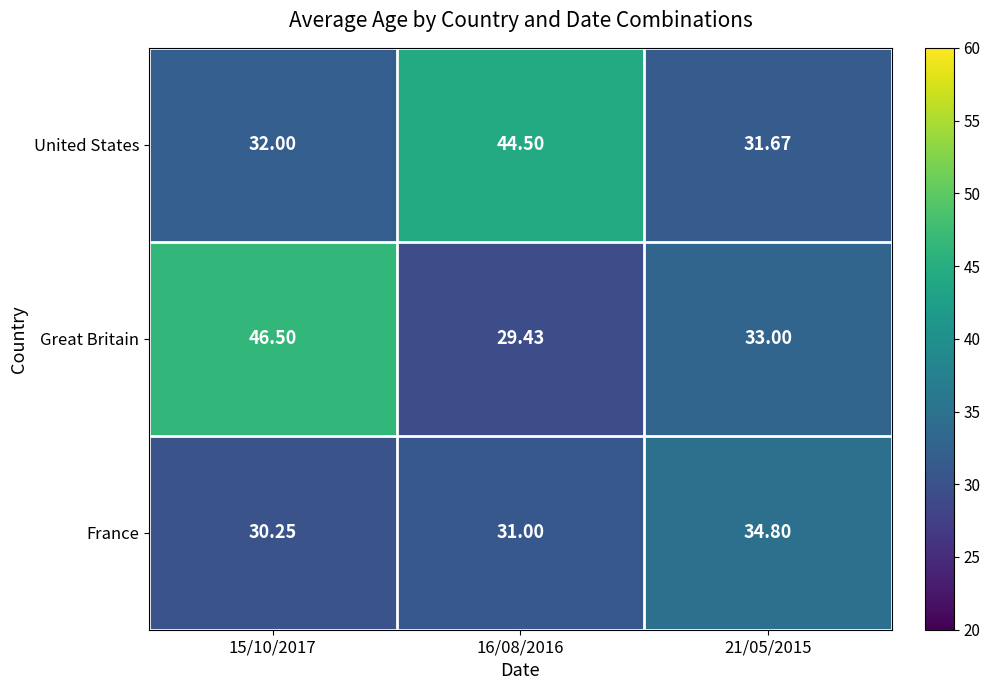

Which series has the largest range (max minus min)?

Great Britain